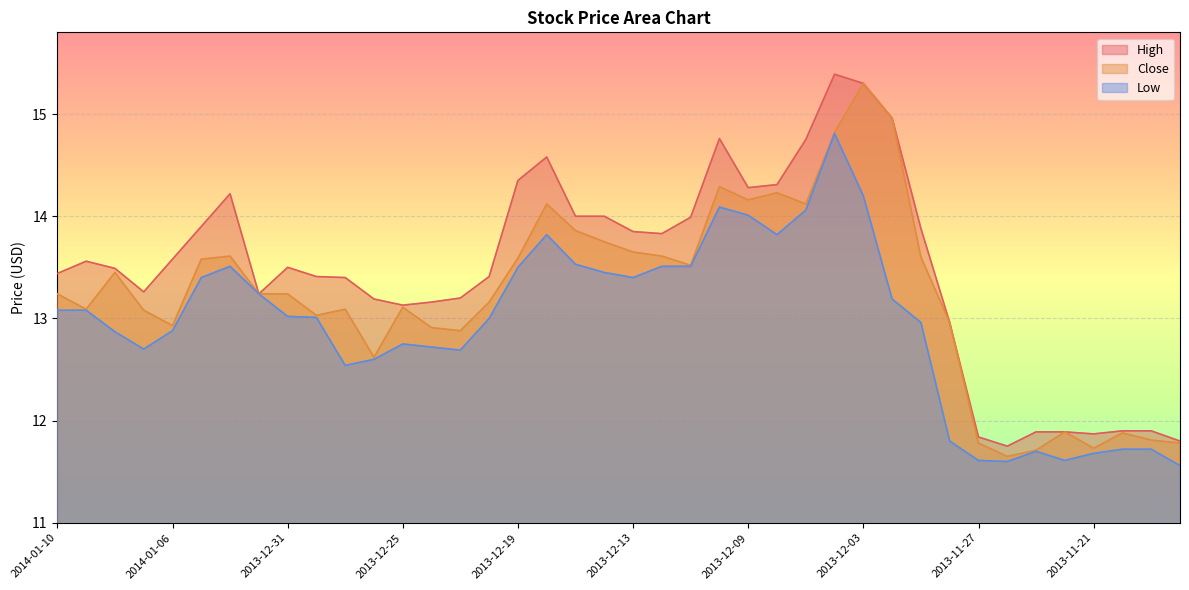

How many interior local peaks does the High series have?

6